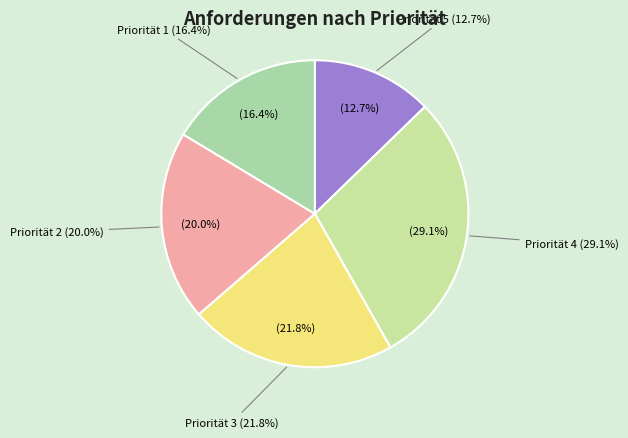

True or false: Priorität 2 accounts for 20% of the total.

True